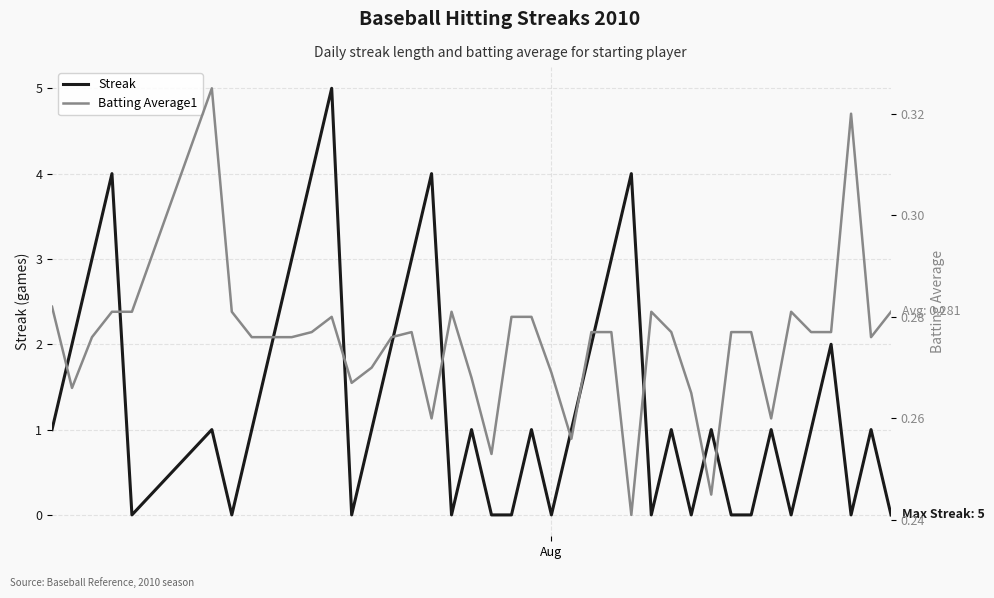

In Streak, how many points are lower than both neighbors (excluding endpoints)?

9